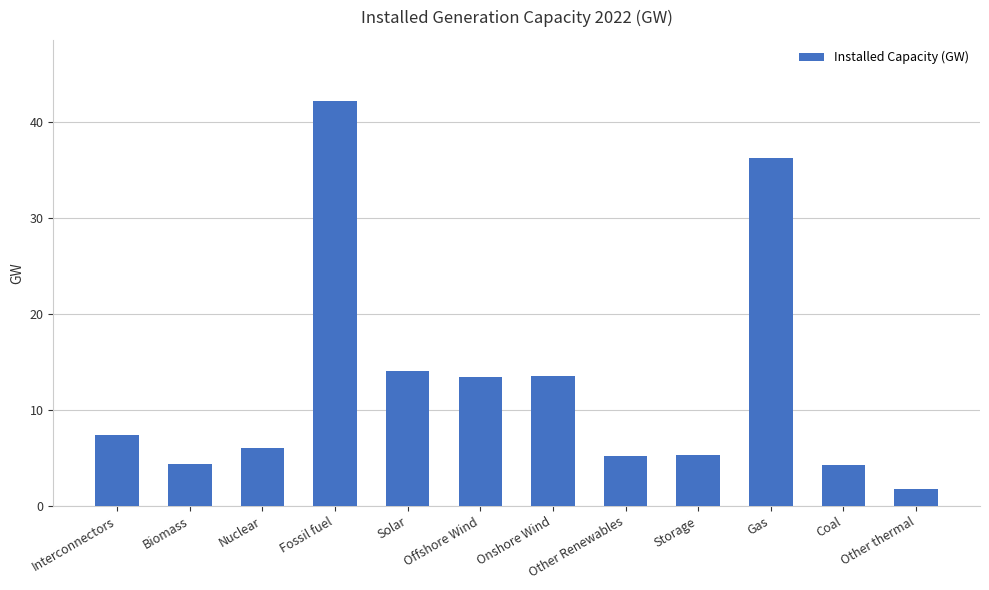

What is the label of the 4th bar from the left?

Fossil fuel